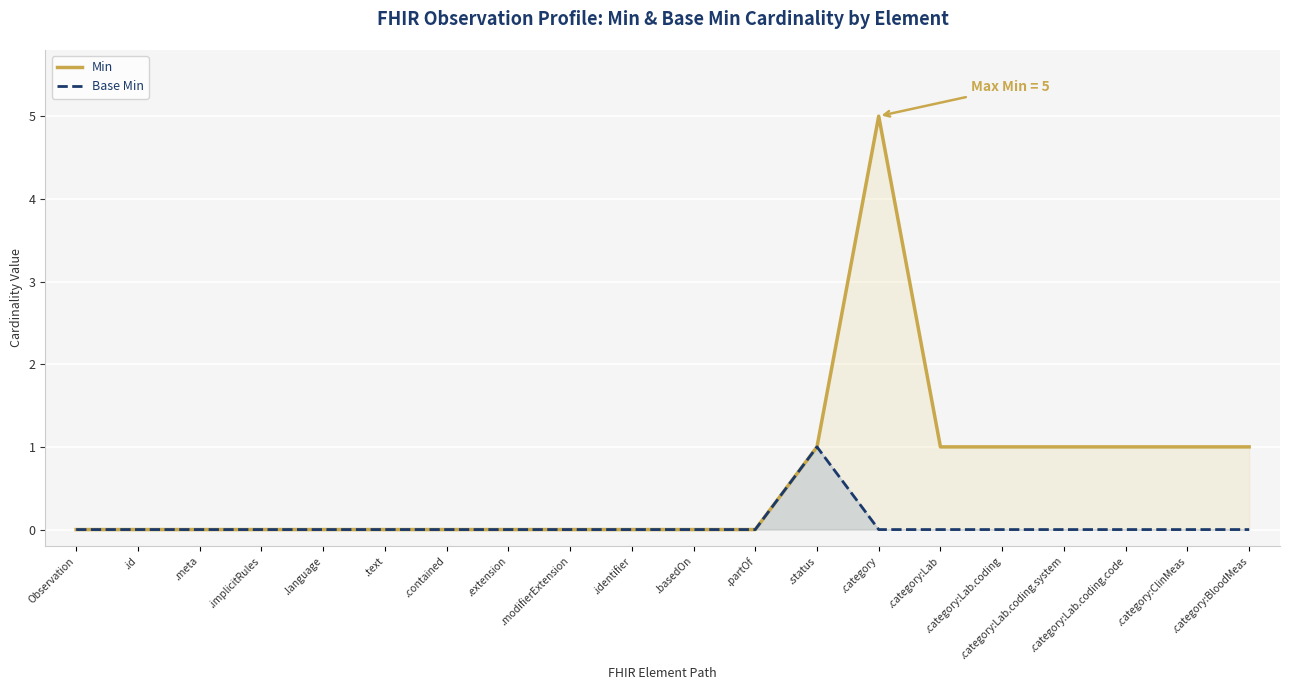

At how many categories does at least one series exceed 4?

1